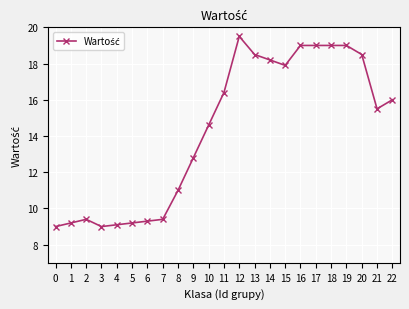

The chart shows a value of 3.0 at 4. True or false?

False